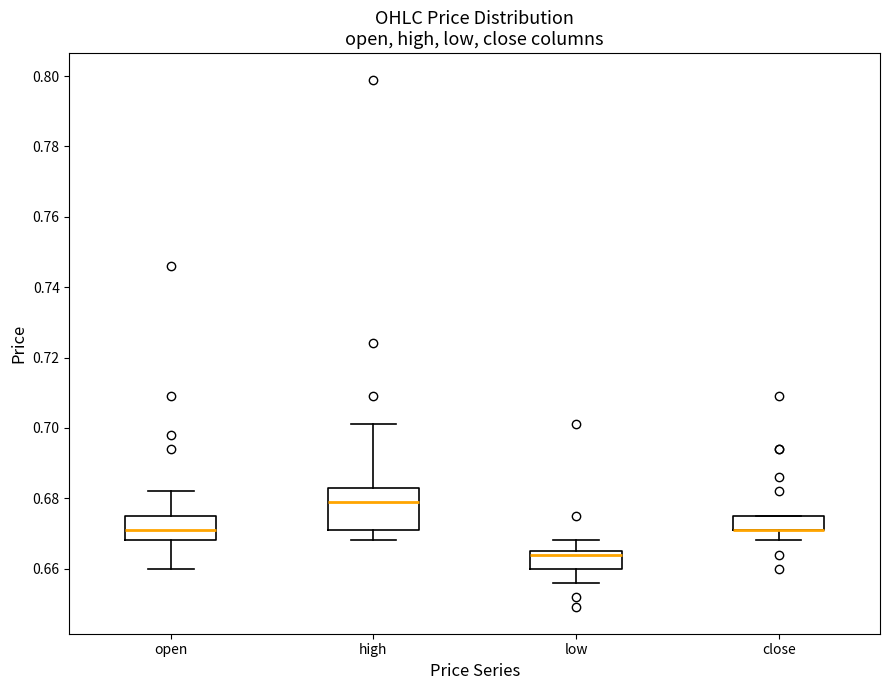

Reading left to right, transcribe this box plot: for each box, give where its median line is, the range the box spans, and where its two whiskers end, as read against the y-axis. The values are not printed on the chart, so give them approximately, as read against the axis.

open: median 0.672, box 0.668 to 0.676, whiskers 0.660 to 0.682
high: median 0.680, box 0.672 to 0.684, whiskers 0.668 to 0.702
low: median 0.664, box 0.660 to 0.666, whiskers 0.656 to 0.668
close: median 0.672 (drawn on the box's lower edge), box 0.672 to 0.676, whiskers 0.668 to 0.676